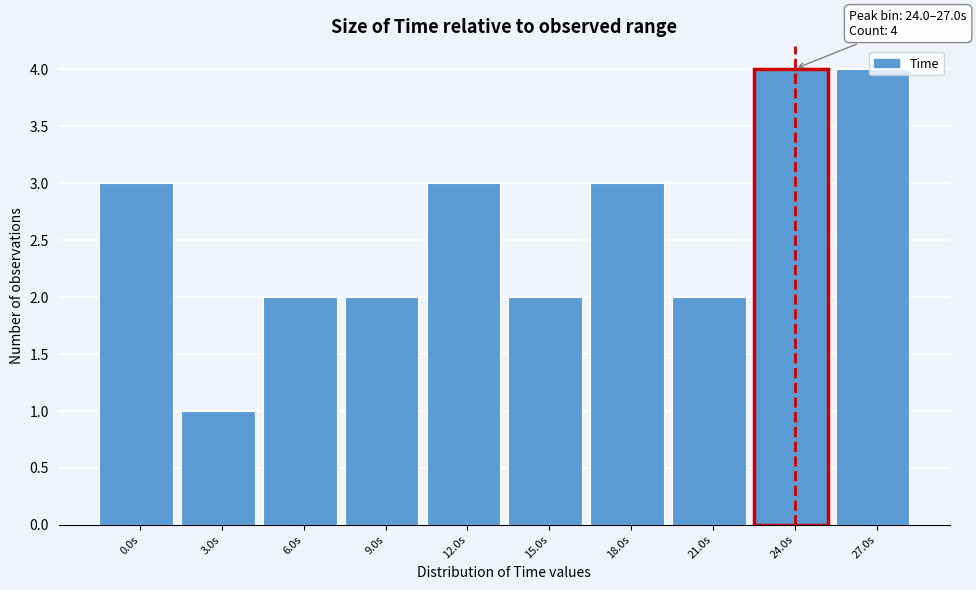

What is the maximum value shown in the chart?

4